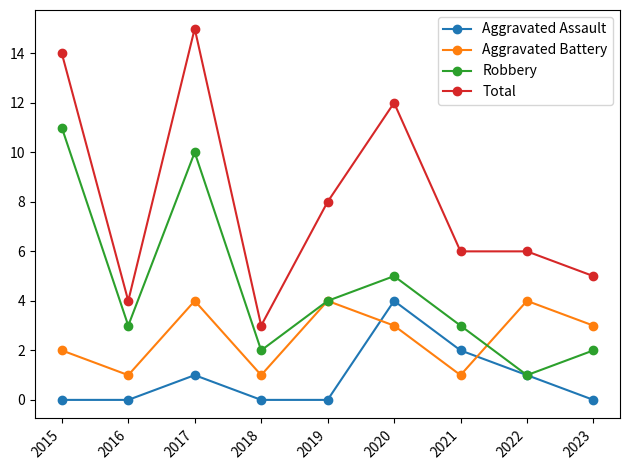

What is the value of the Aggravated Battery point at the 7th from the left?

1